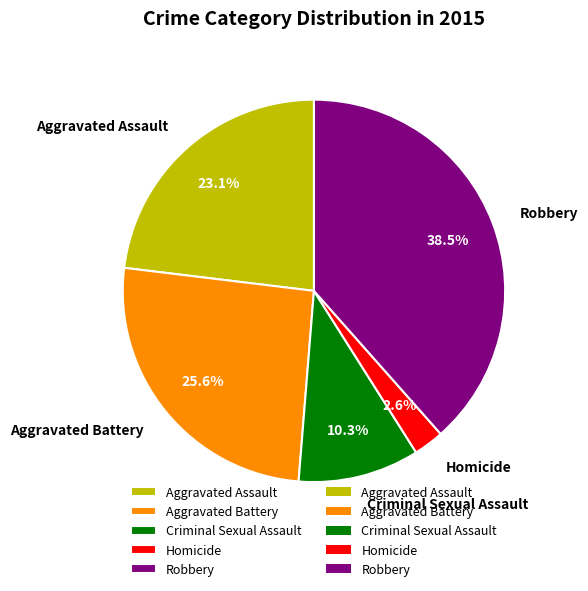

What percentage is NOT represented by Criminal Sexual Assault?

89.7%